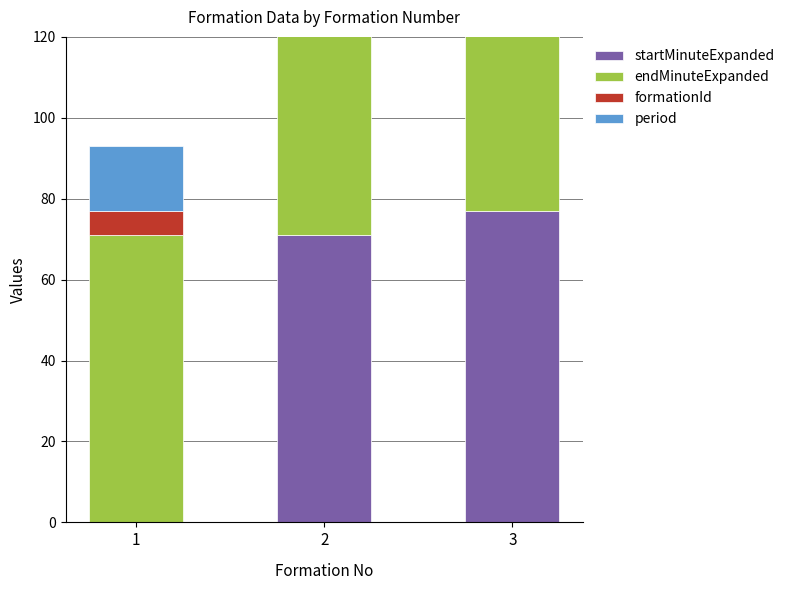

How many values in the startMinuteExpanded series are below 71?

1